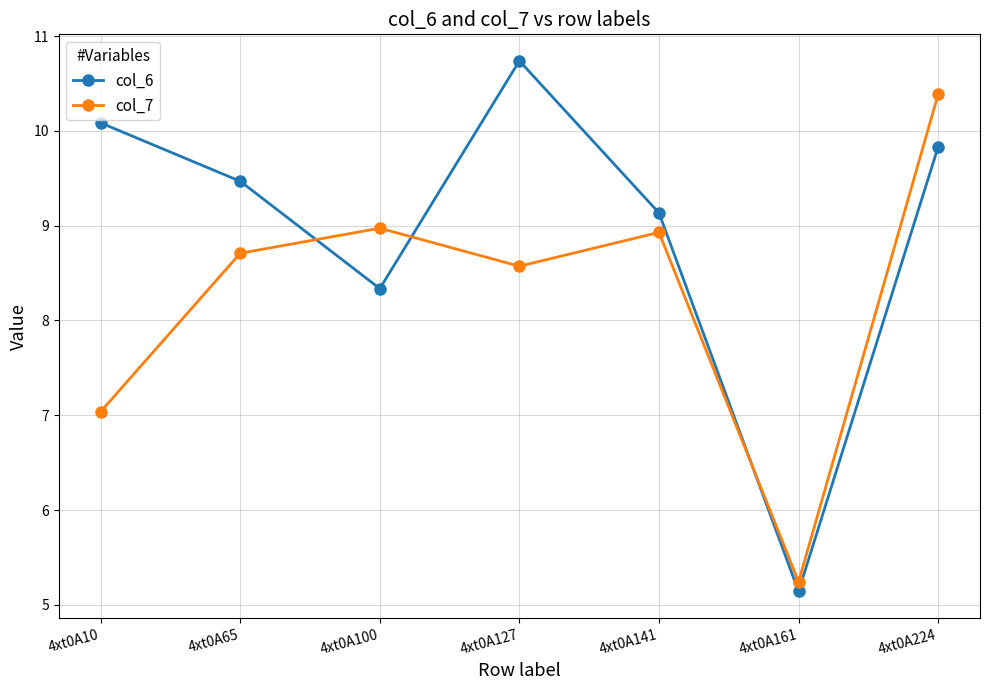

How many distinct data groups are displayed?

2